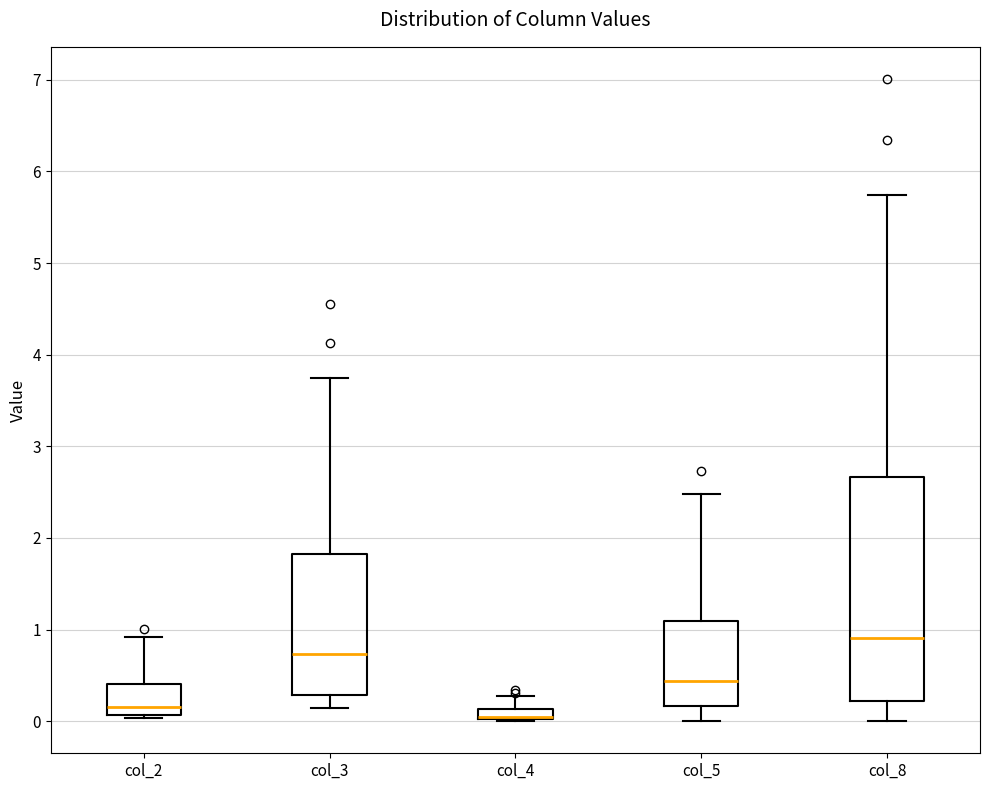

Which box is the tallest, from its lower edge to its upper edge?

col_8